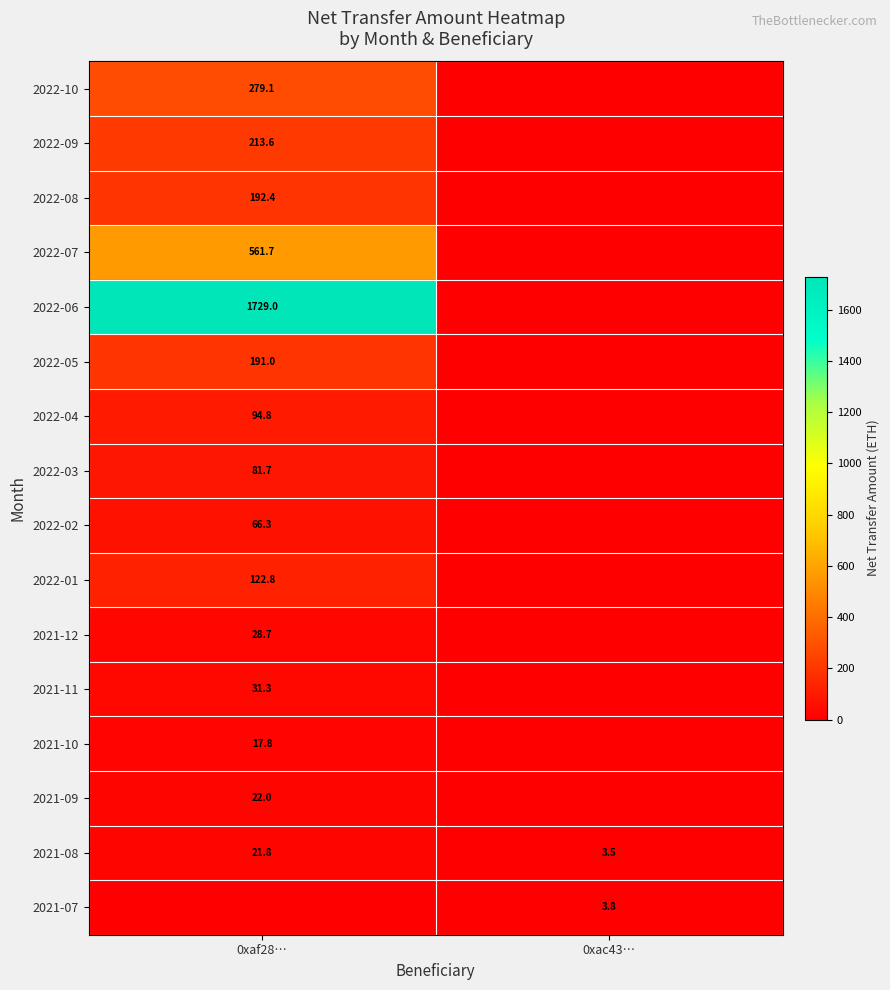

Is it true that 2021-08 equals 3.5 at 0xac43…?

True